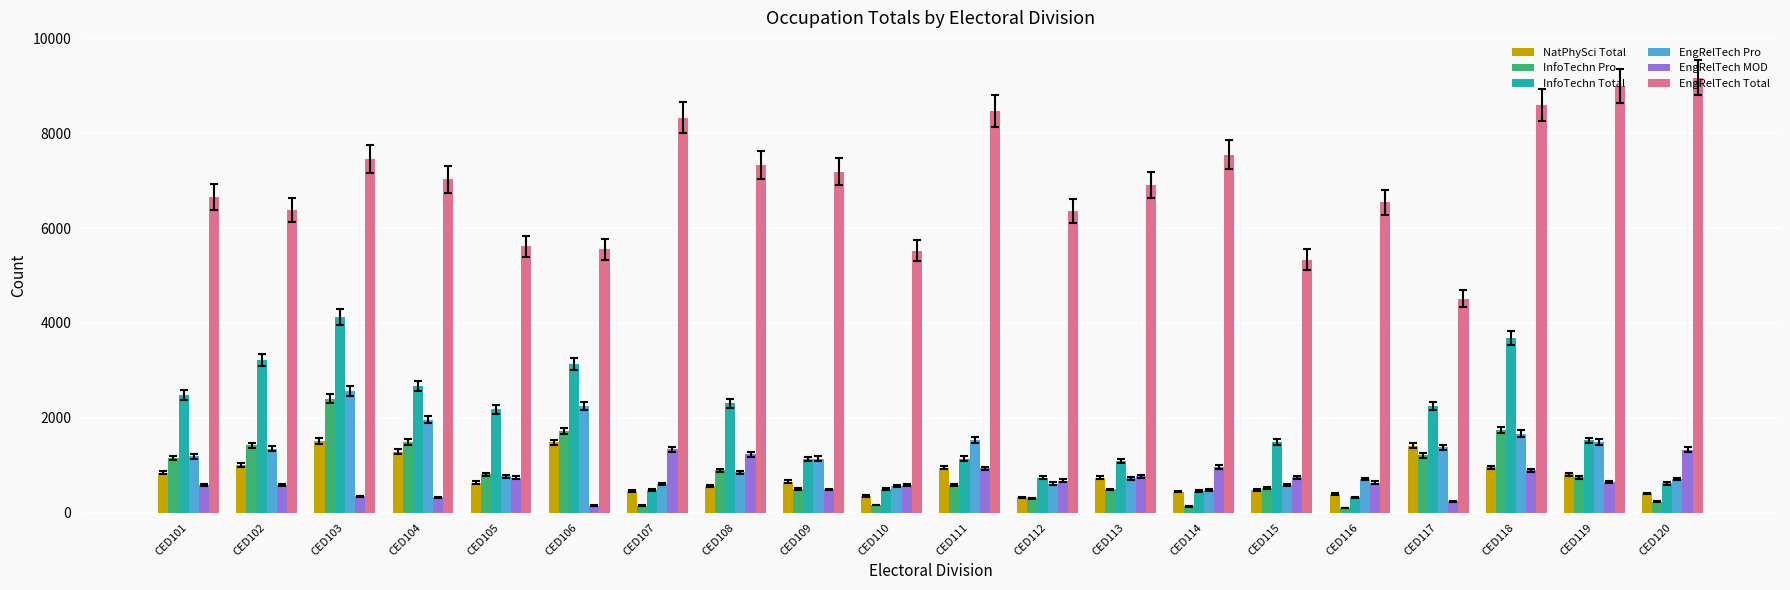

How many series are shown in this chart?

6